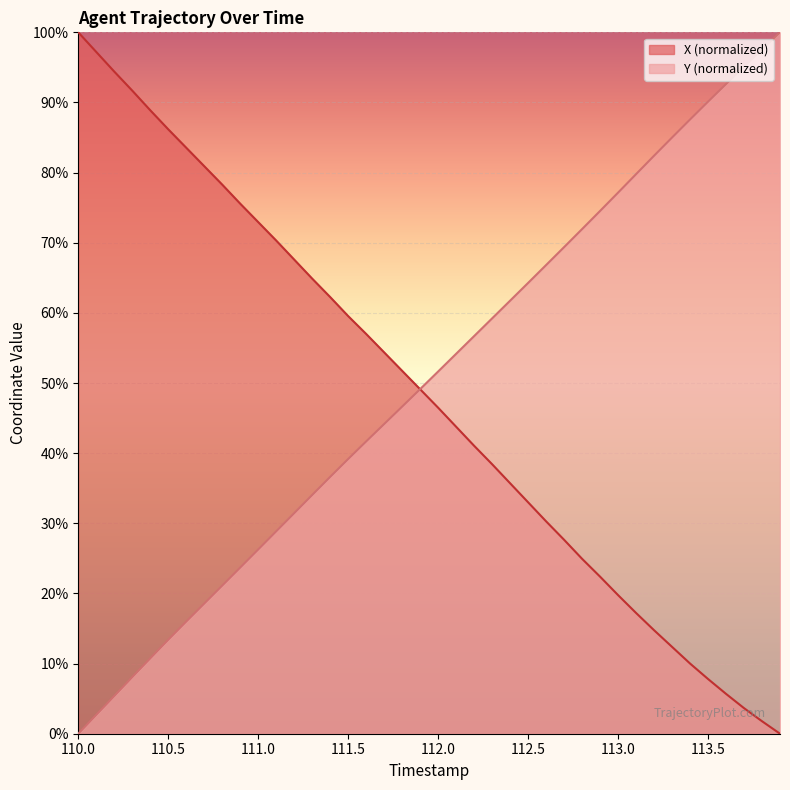

What position from the right is 113.2?

8